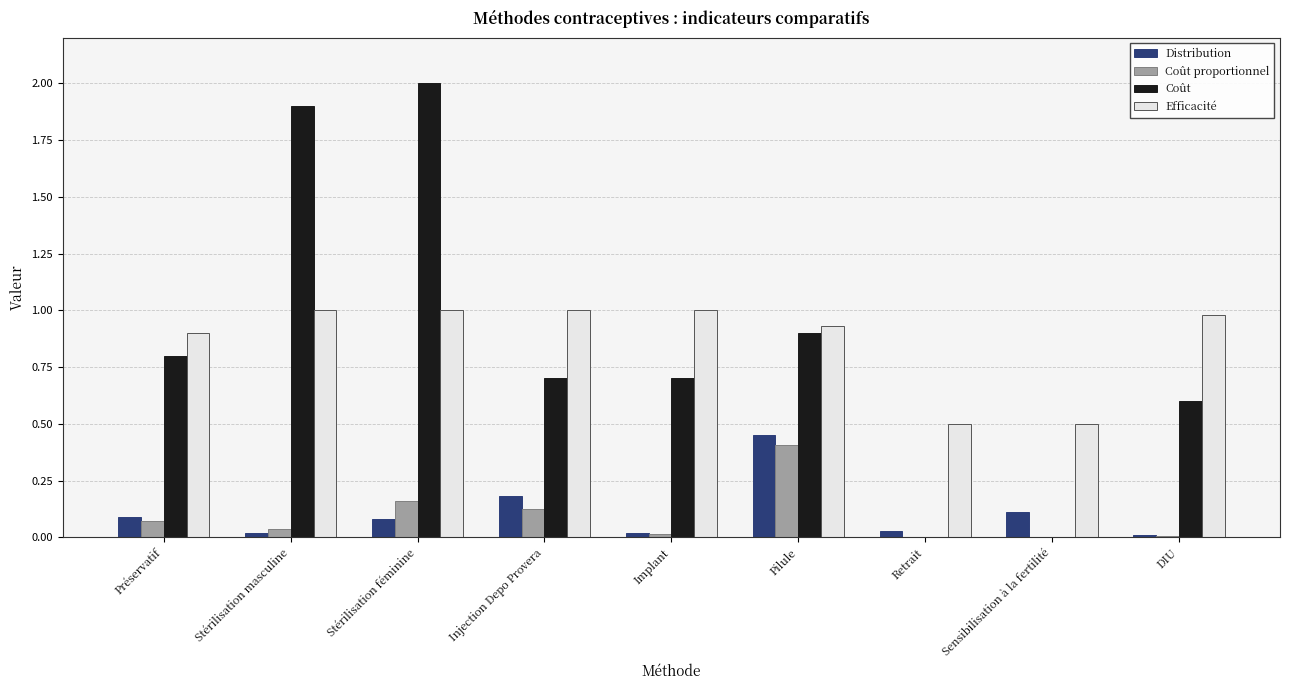

The value of Efficacité at DIU is 0.4. True or false?

False